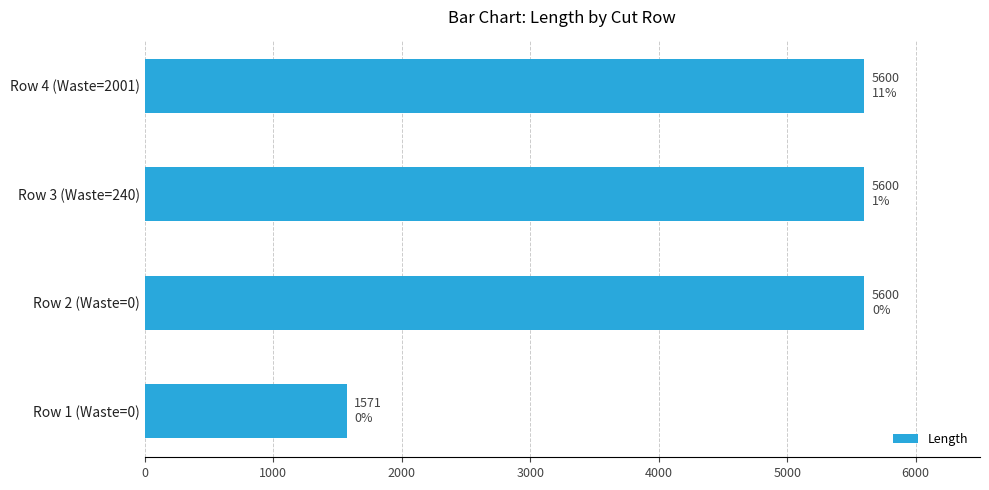

The value at Row 2 (Waste=0) is 5600. True or false?

True